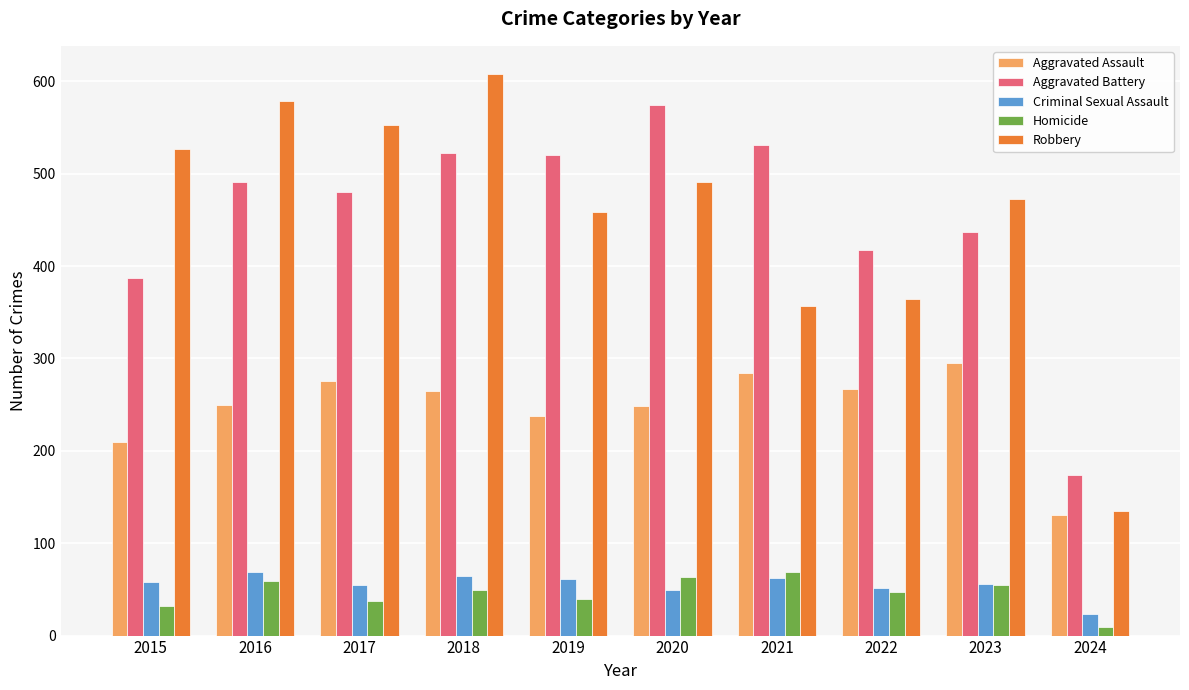

True or false: Criminal Sexual Assault has a value of 93 at 2018.

False